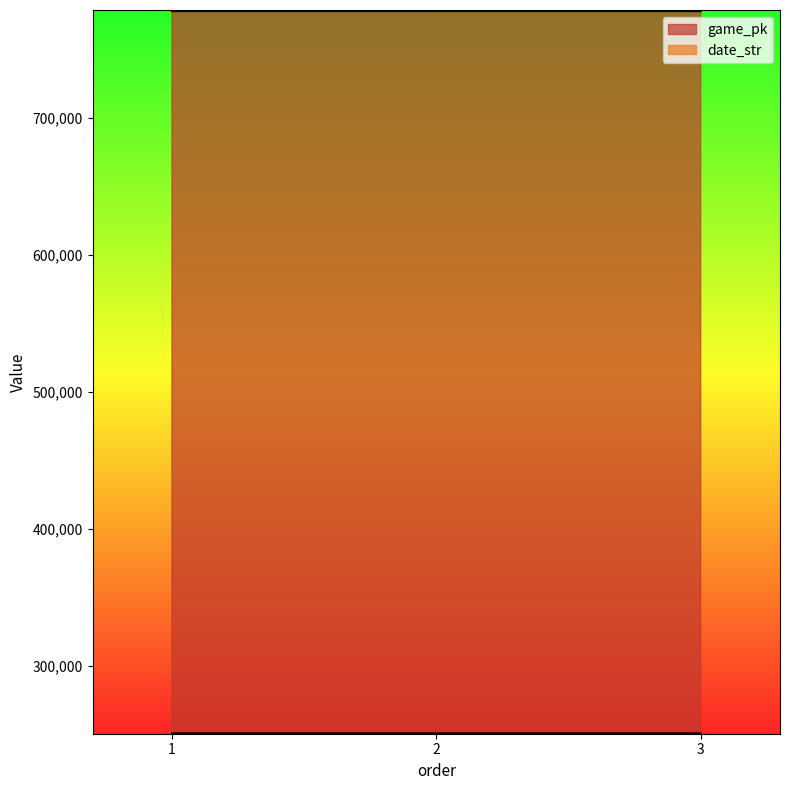

Is the value of date_str at 3 greater than the value of game_pk at 1?

No